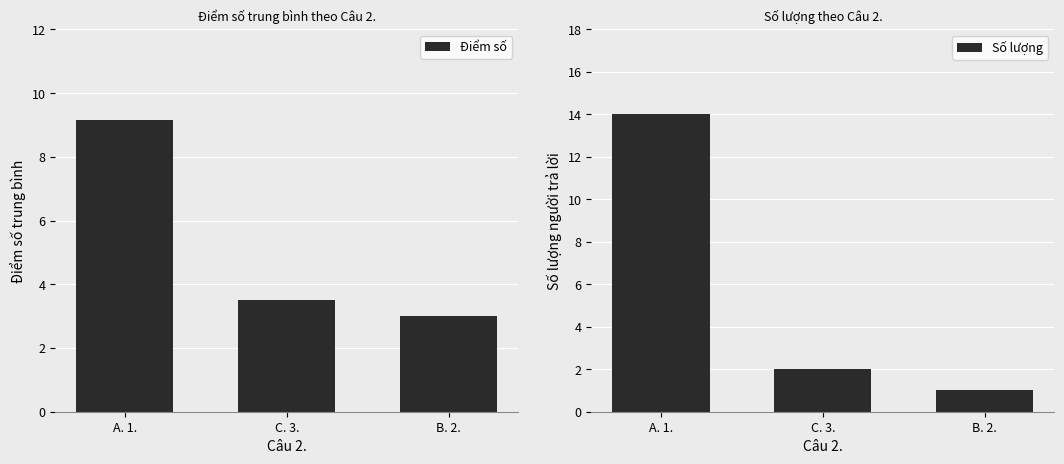

Count the number of categories in the chart.

3